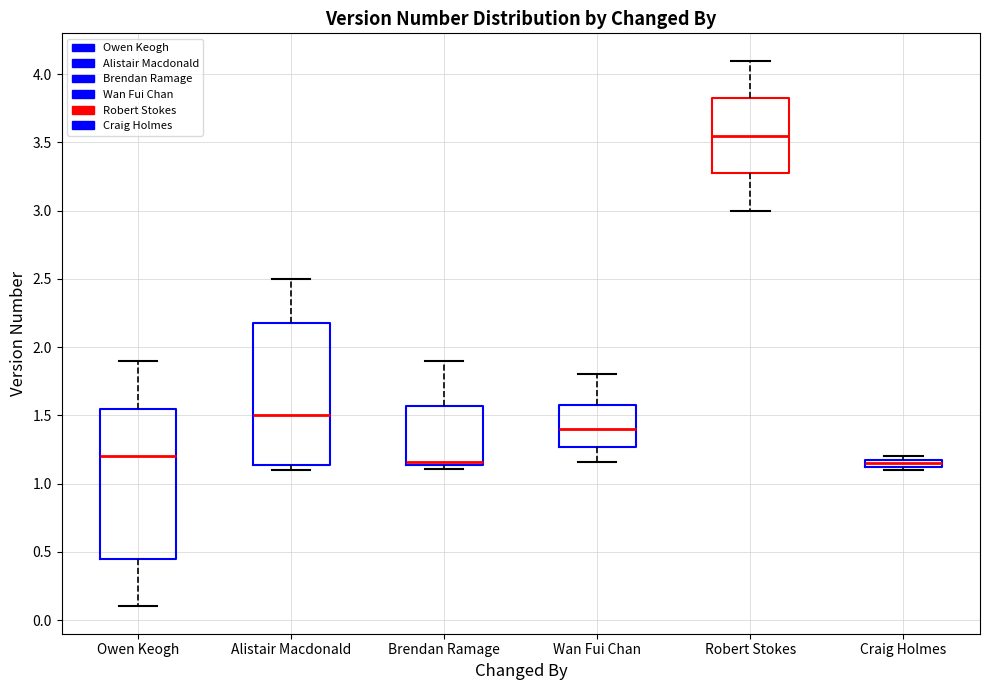

Which box has the highest median line?

Robert Stokes